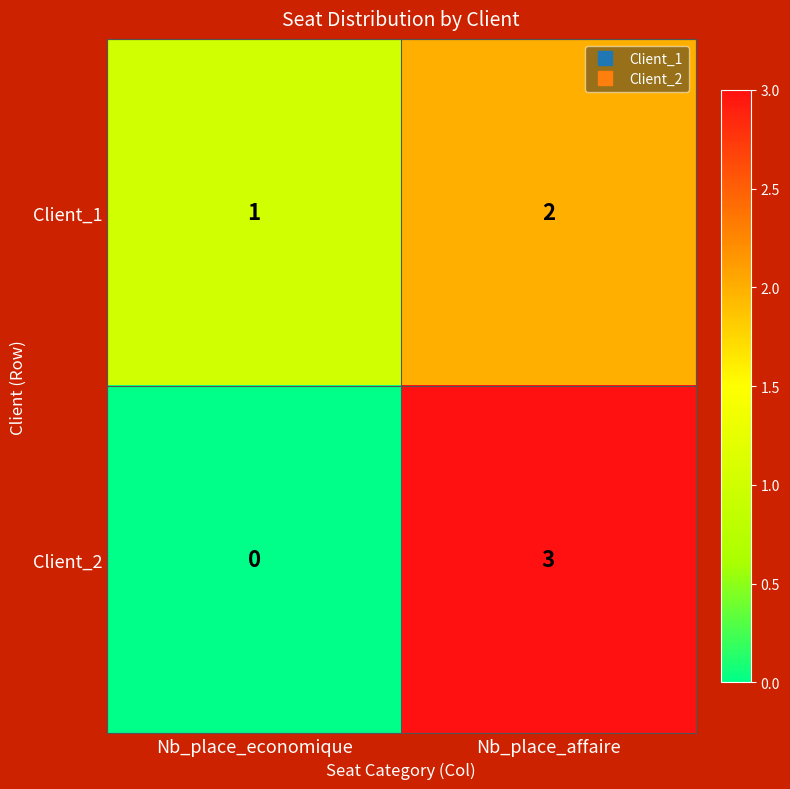

Is the value of Client_2 at Nb_place_economique greater than the value of Client_1 at Nb_place_economique?

No